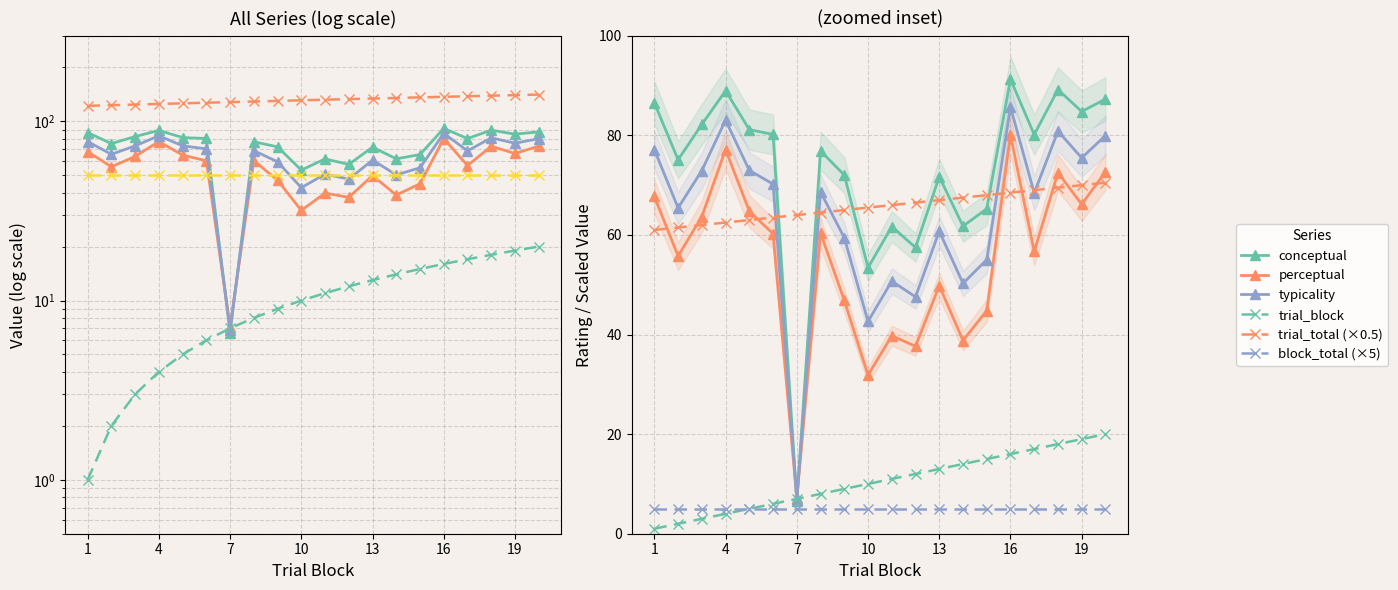

At how many categories does at least one series exceed 53?

20